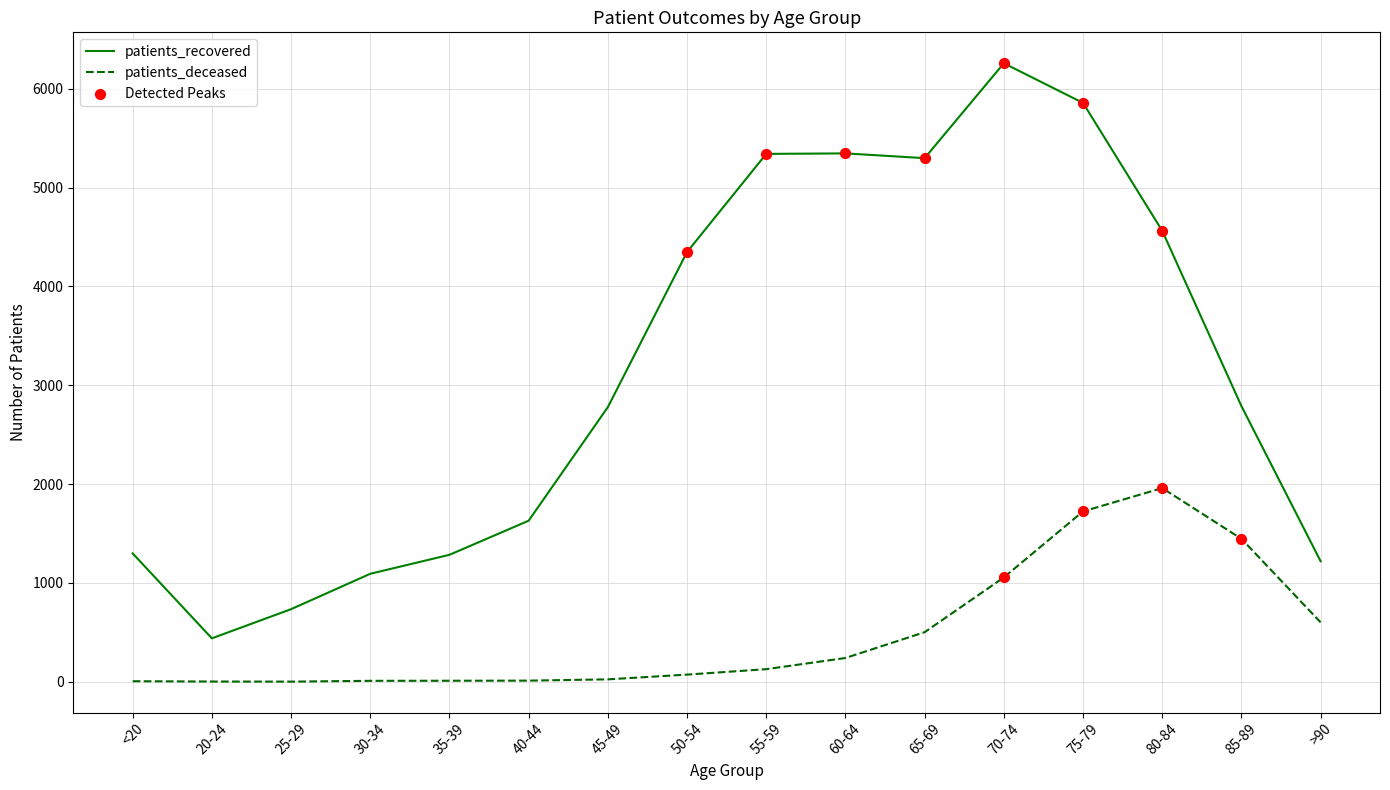

Which series changed the most between 50-54 and >90?

patients_recovered